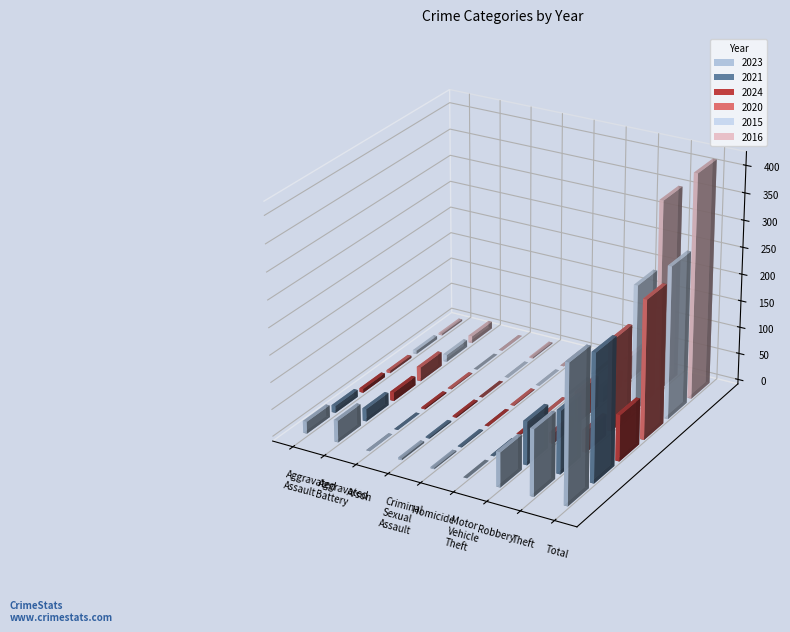

How many categories are shown in the chart?

9